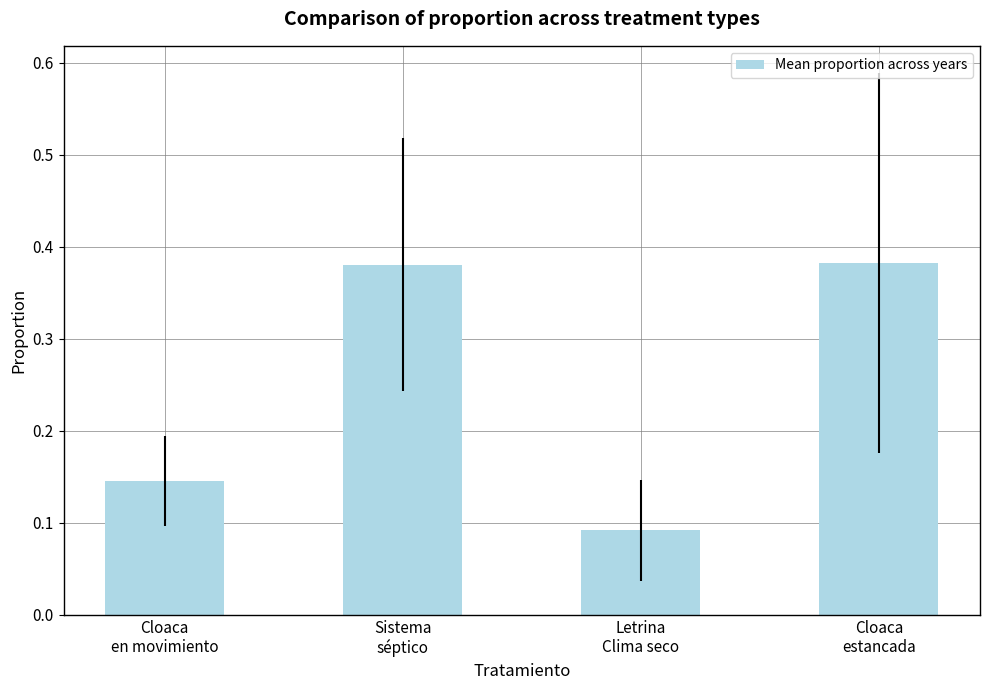

How many values are between 0 and 1?

4